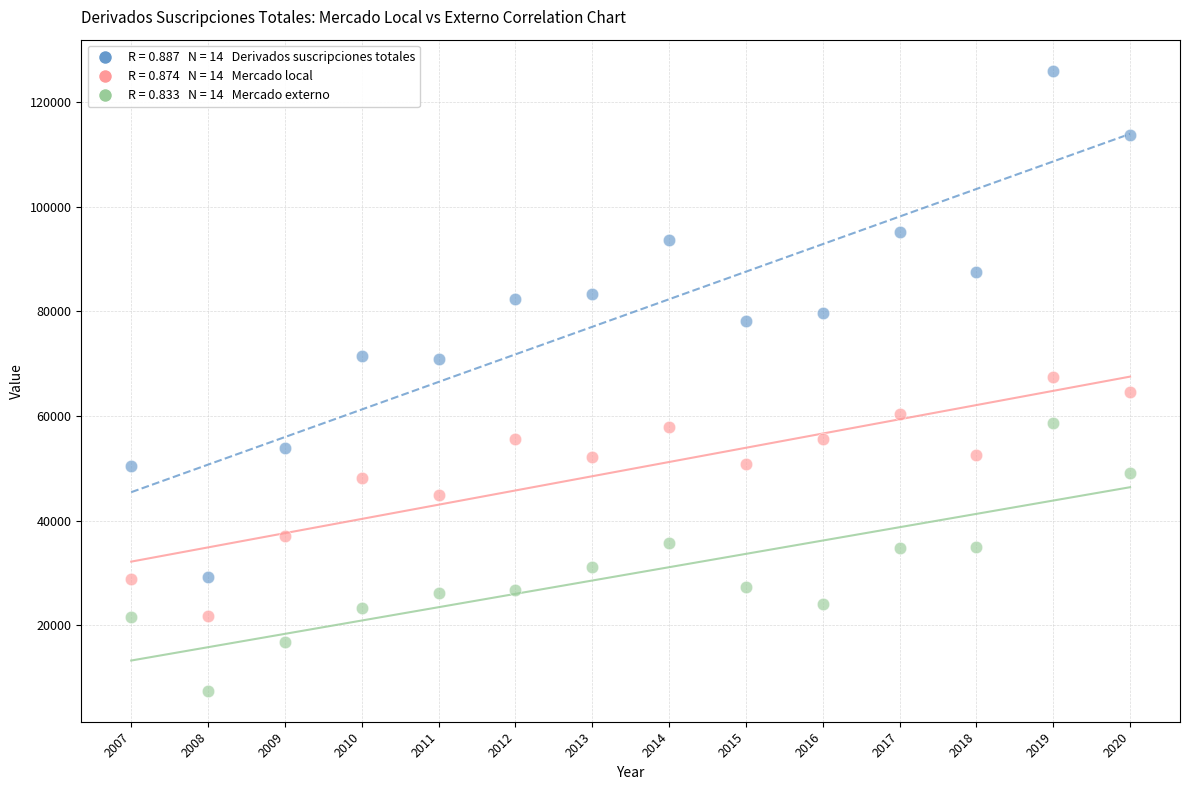

Across all data points, what is the range of Y values (max minus min)?

118517